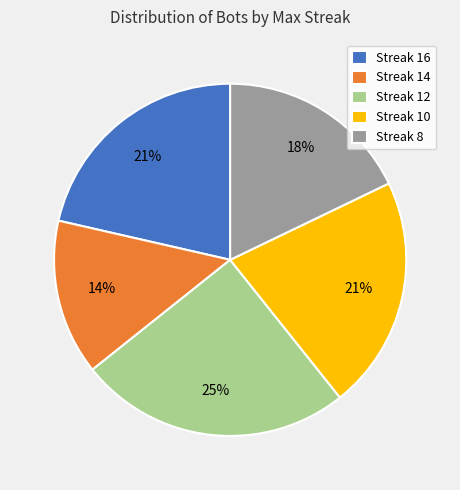

What is the ratio of the value at Streak 16 to the value at Streak 8?

1.2